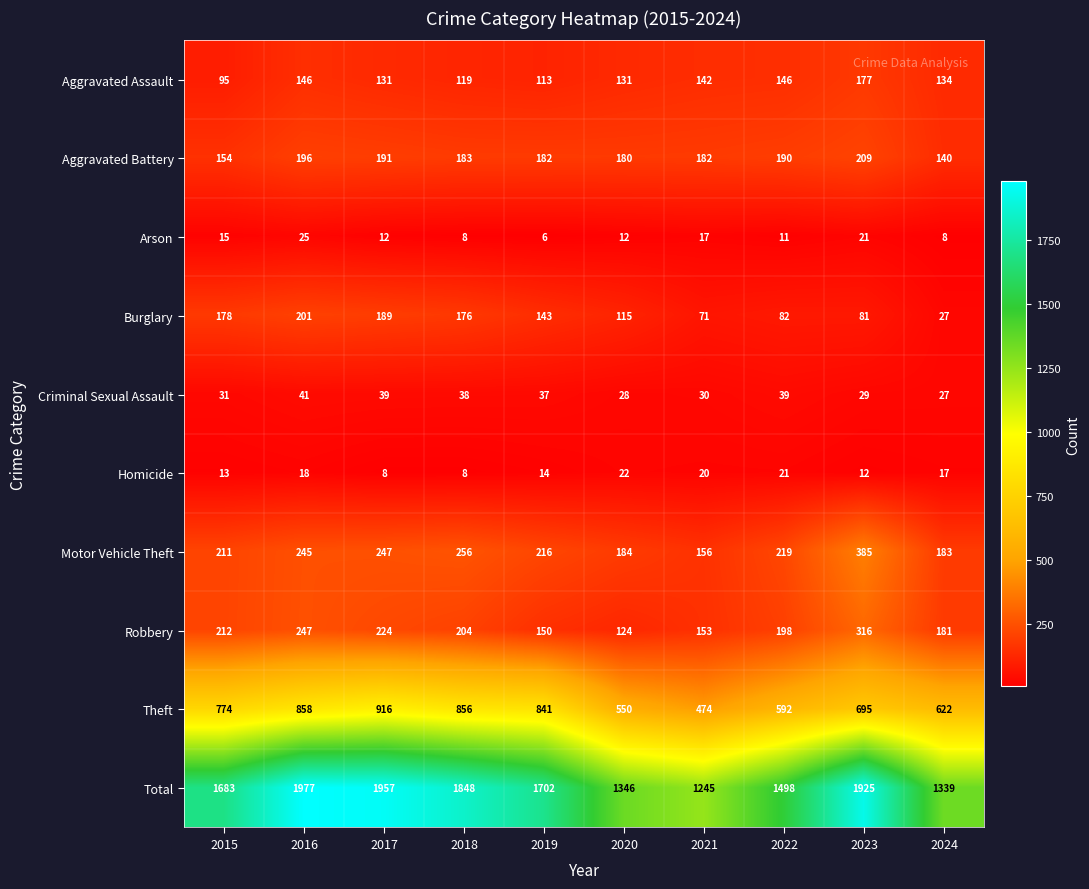

Rank the series at 2019 from lowest to highest value.

Arson, Homicide, Criminal Sexual Assault, Aggravated Assault, Burglary, Robbery, Aggravated Battery, Motor Vehicle Theft, Theft, Total